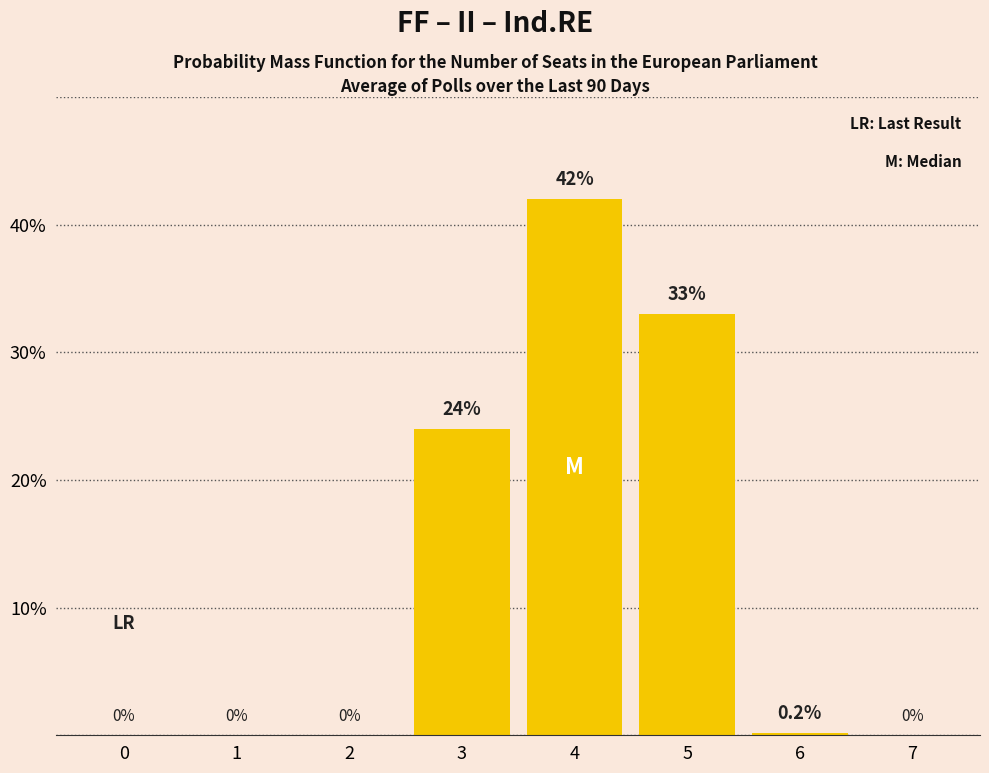

What is the change in value from 4 to 5?

-9.0